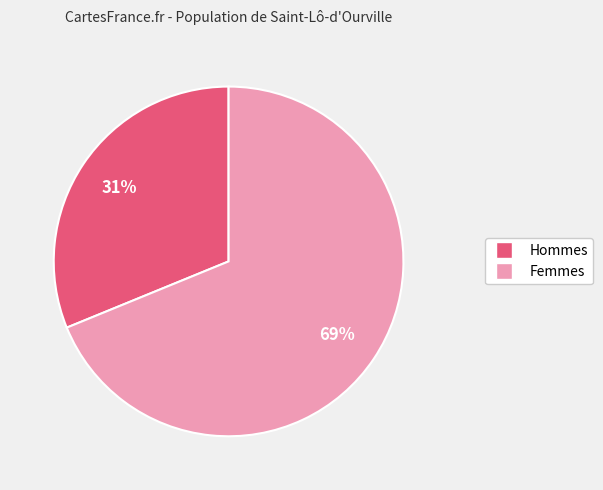

To the nearest percent, what is the difference between the Hommes and Femmes slice percentages?

38%